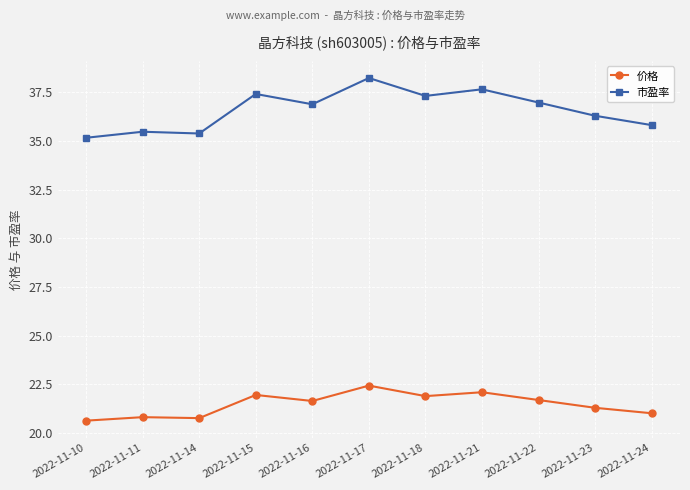

The 价格 series shows 21.7 at 2022-11-22. True or false?

True